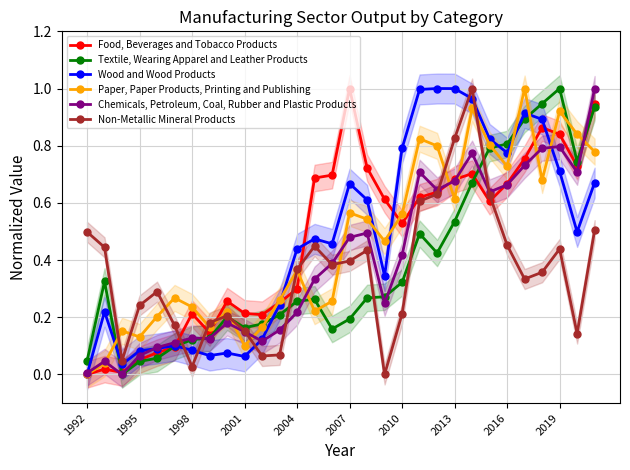

Which category has the lowest value in the Paper, Paper Products, Printing and Publishing series?

1992